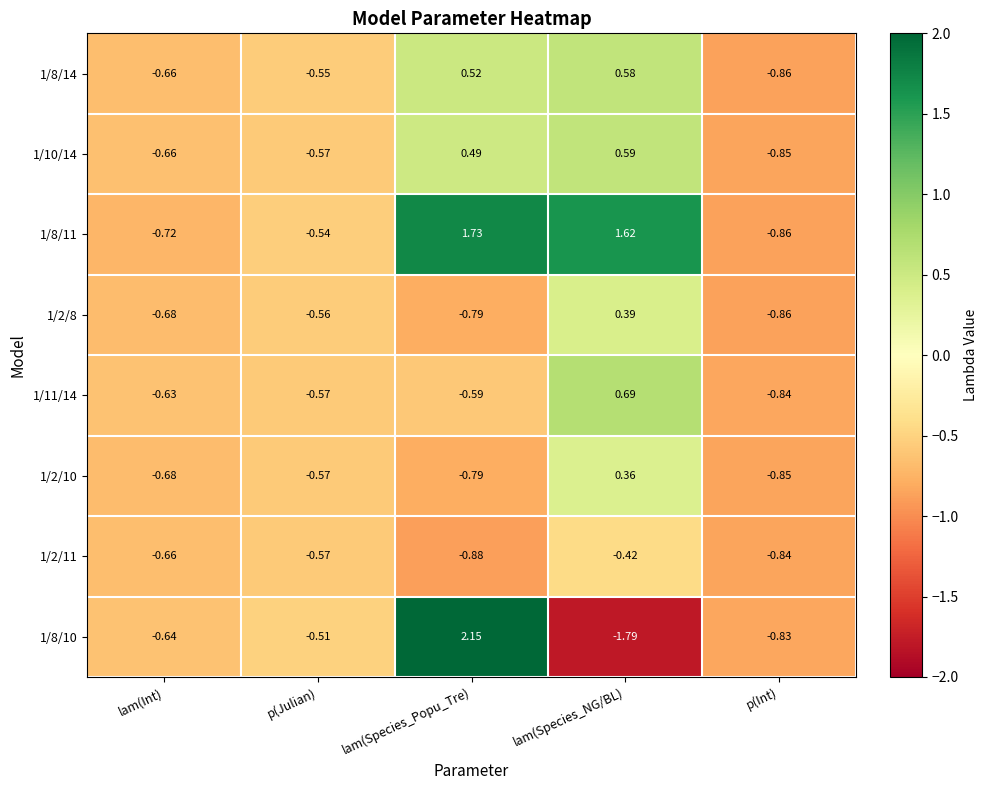

Count the number of data series in this chart.

8